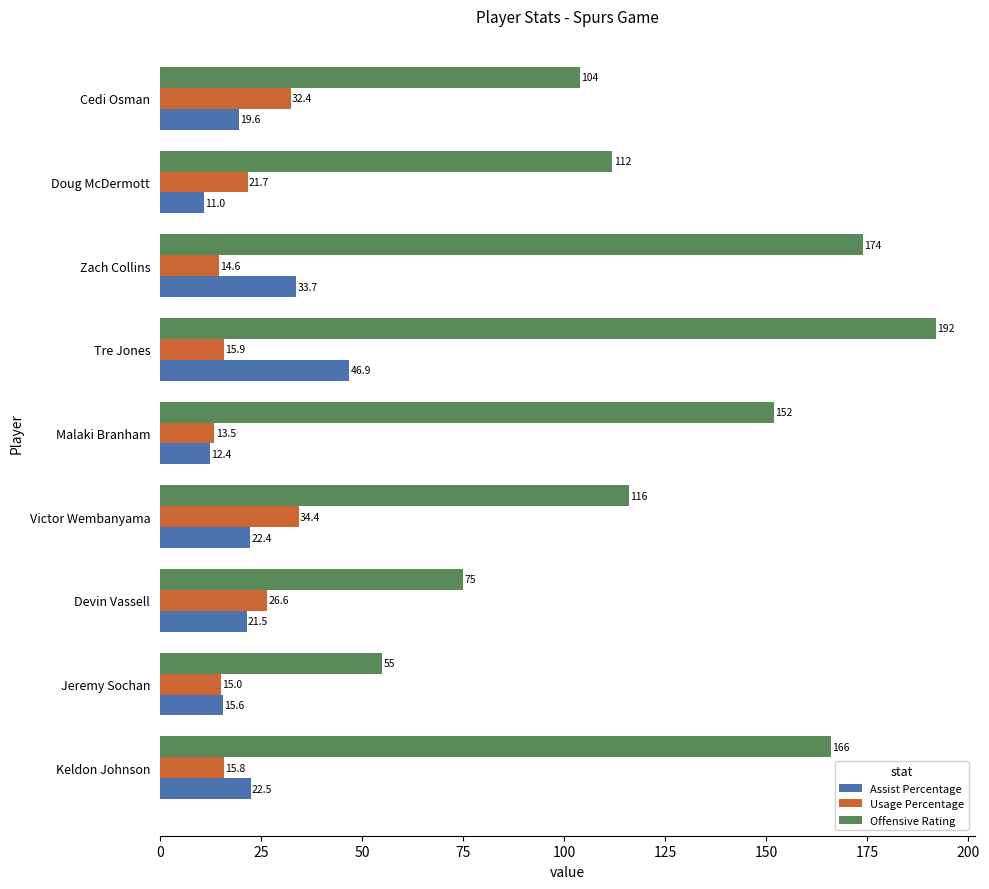

Which series has the widest spread of values?

Offensive Rating